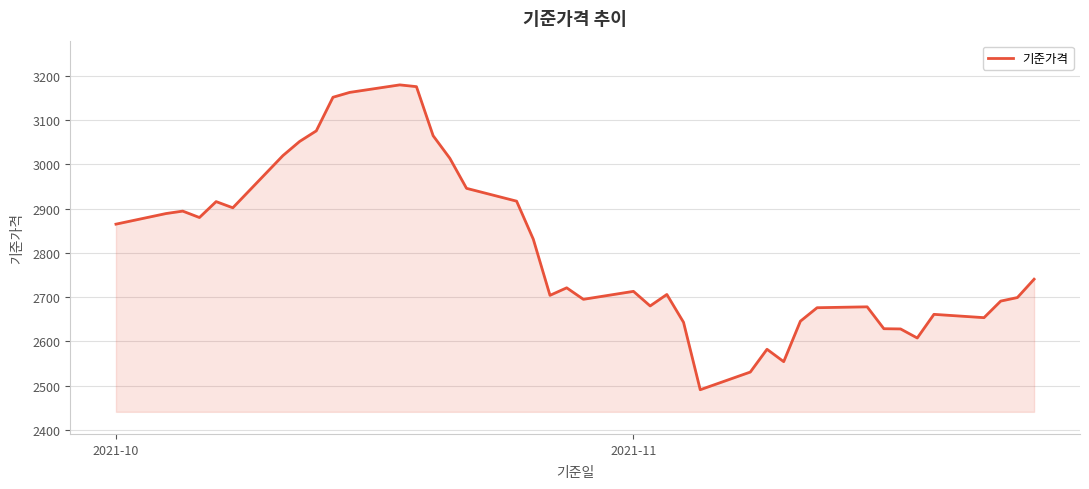

What is the difference between the maximum and minimum values?

689.5